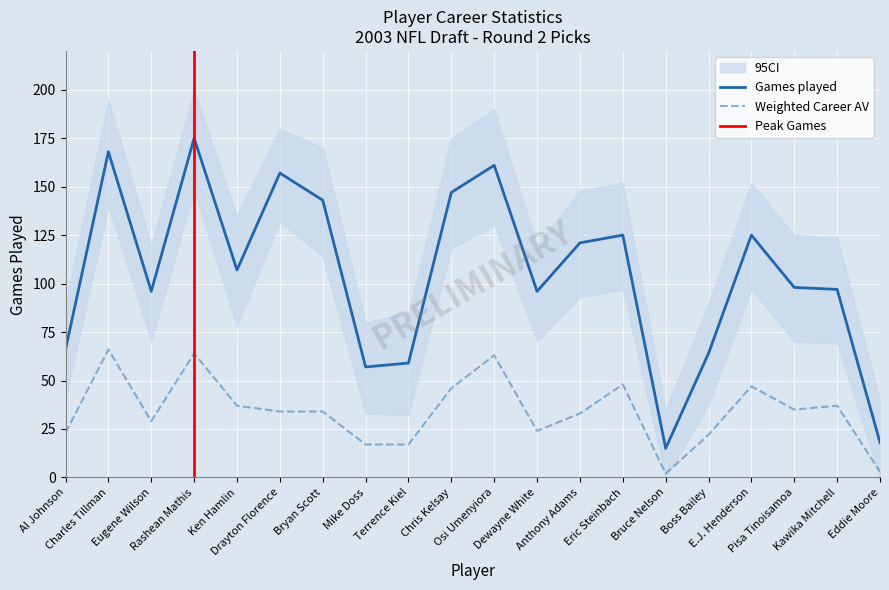

How many interior local valleys does the Weighted Career AV series have?

4